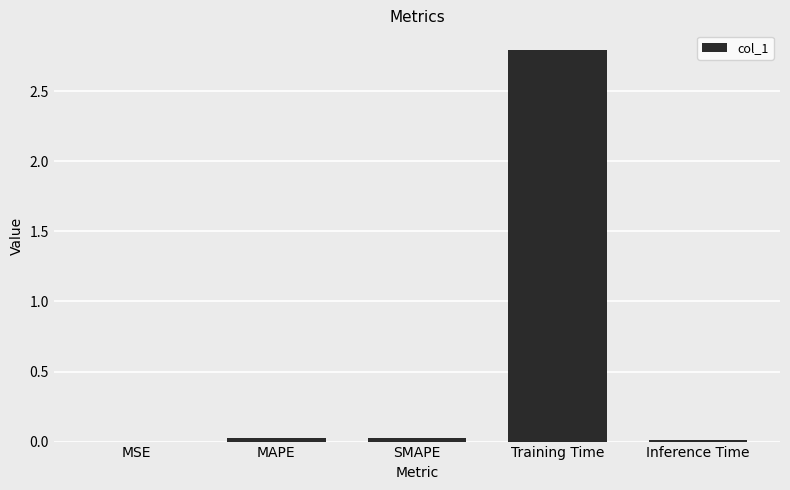

The value at MSE is 0.0. True or false?

True